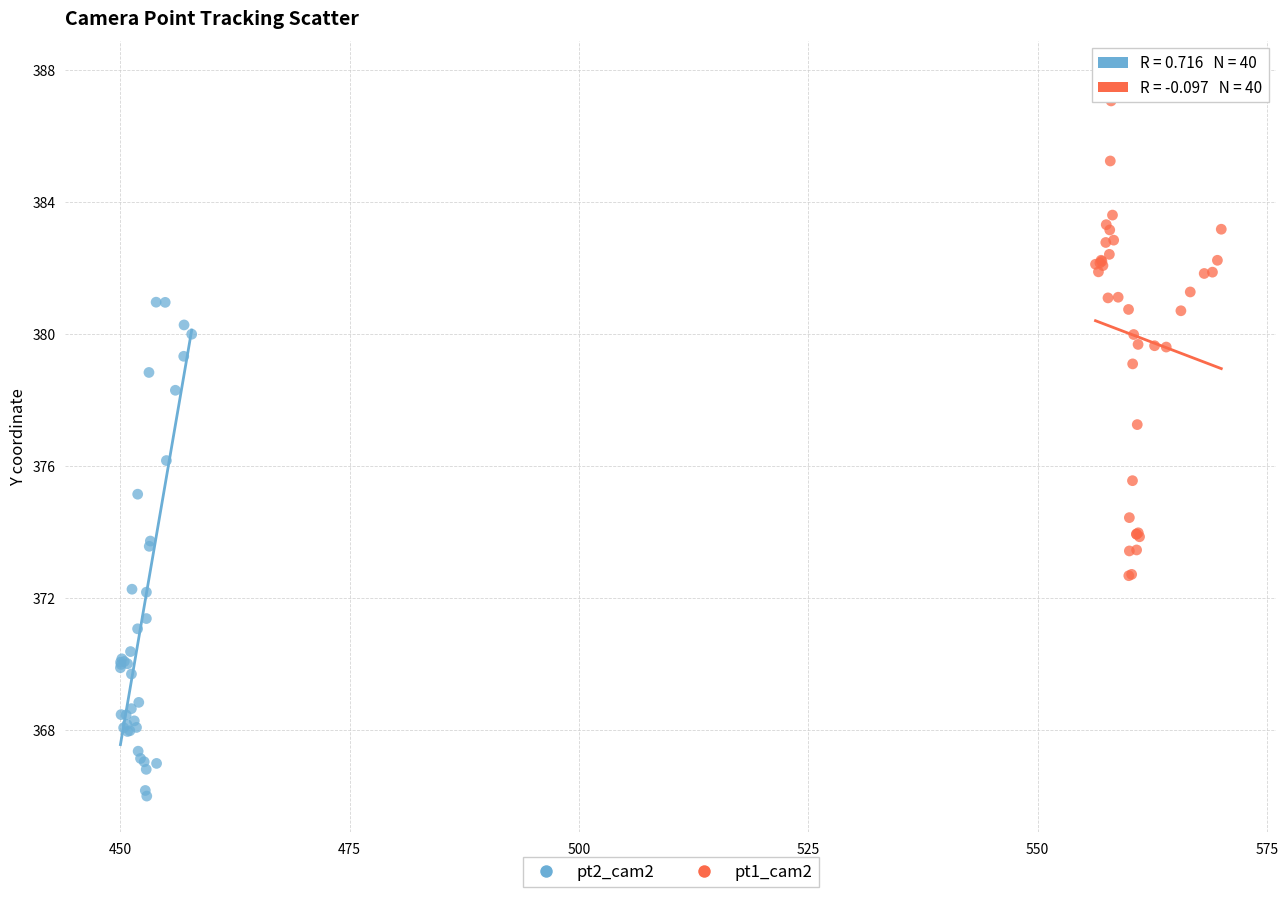

Which series reaches the maximum Y coordinate?

pt1_cam2